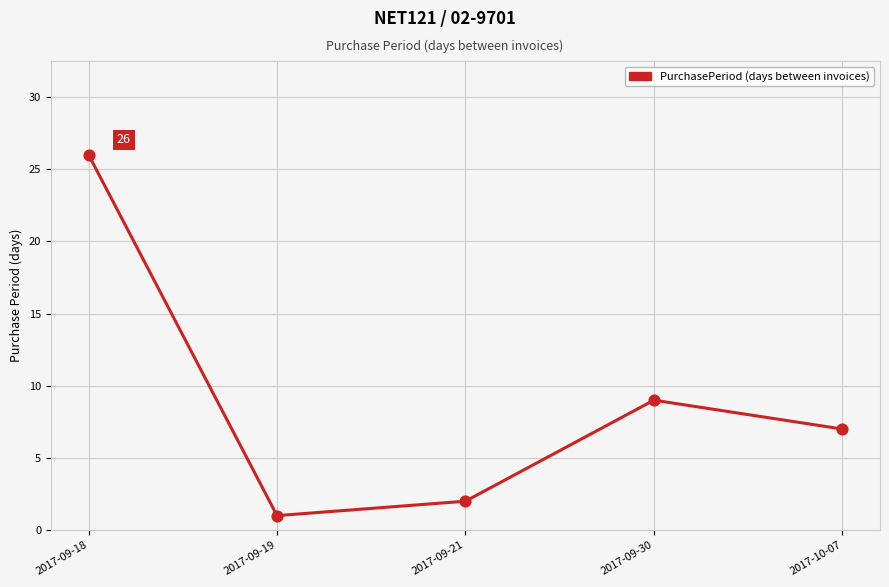

Which has a higher value, 2017-09-18 or 2017-09-21?

2017-09-18